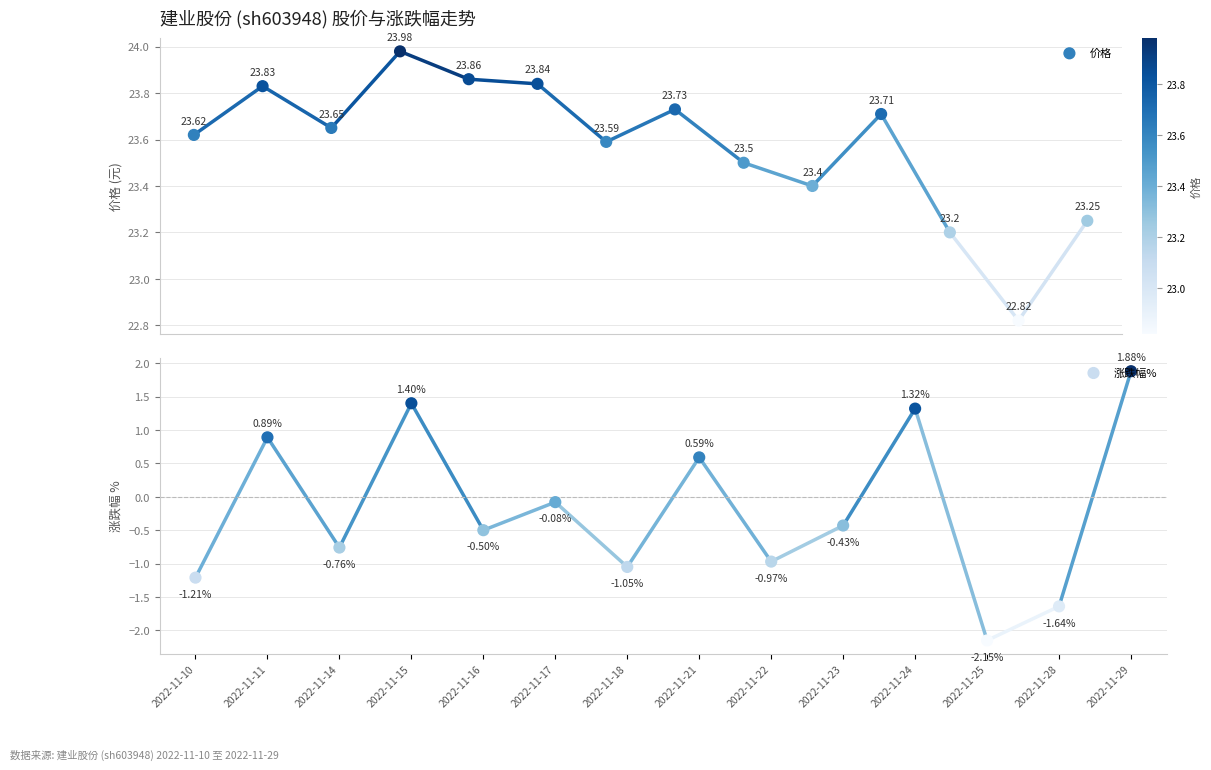

Which series has the widest spread of Y values?

涨跌幅%